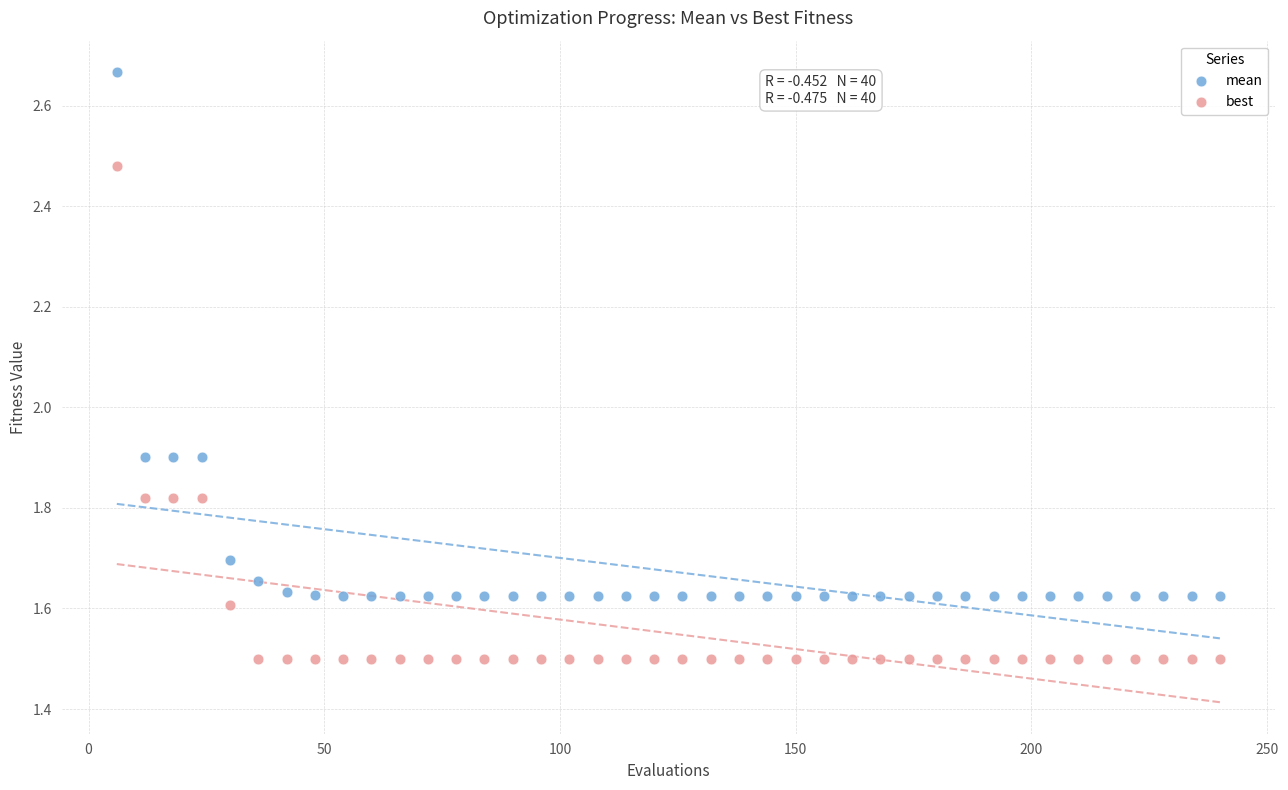

Which series has the largest Y range (max minus min)?

mean